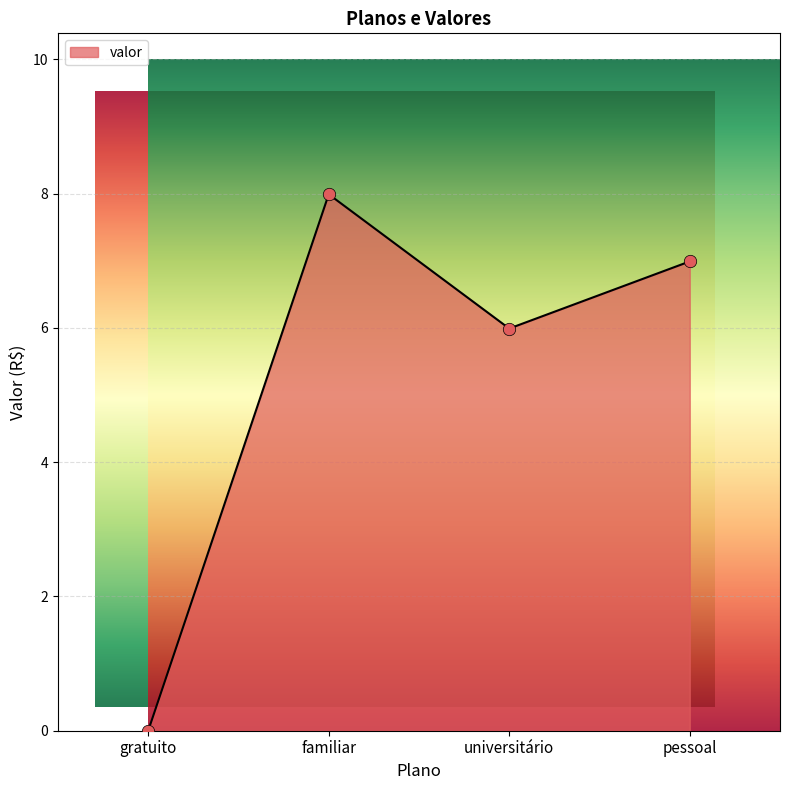

What is the change in value from universitário to pessoal?

+1.0